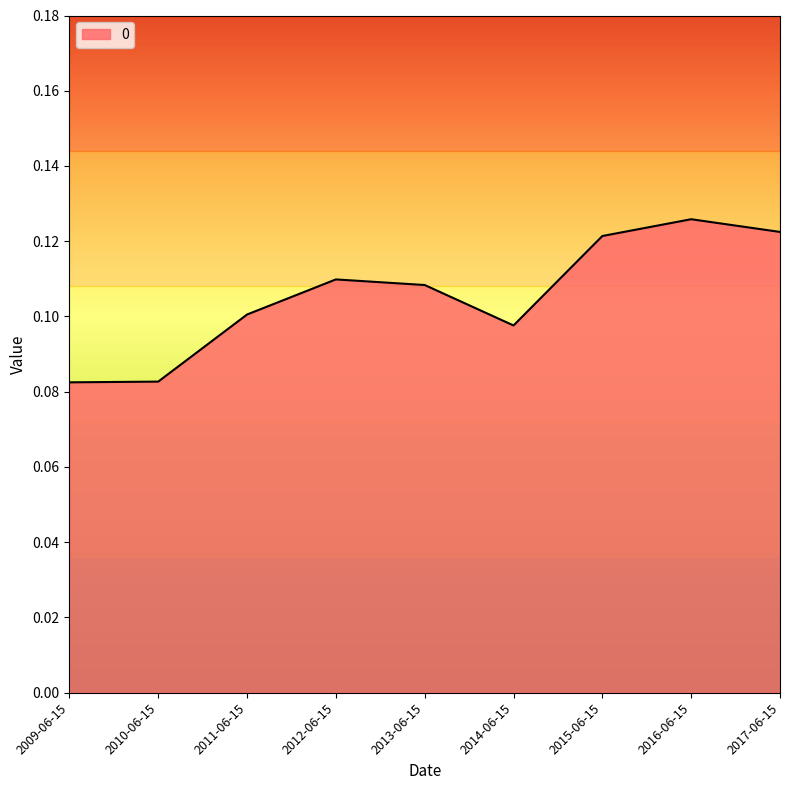

What position from the right is 2015-06-15?

3